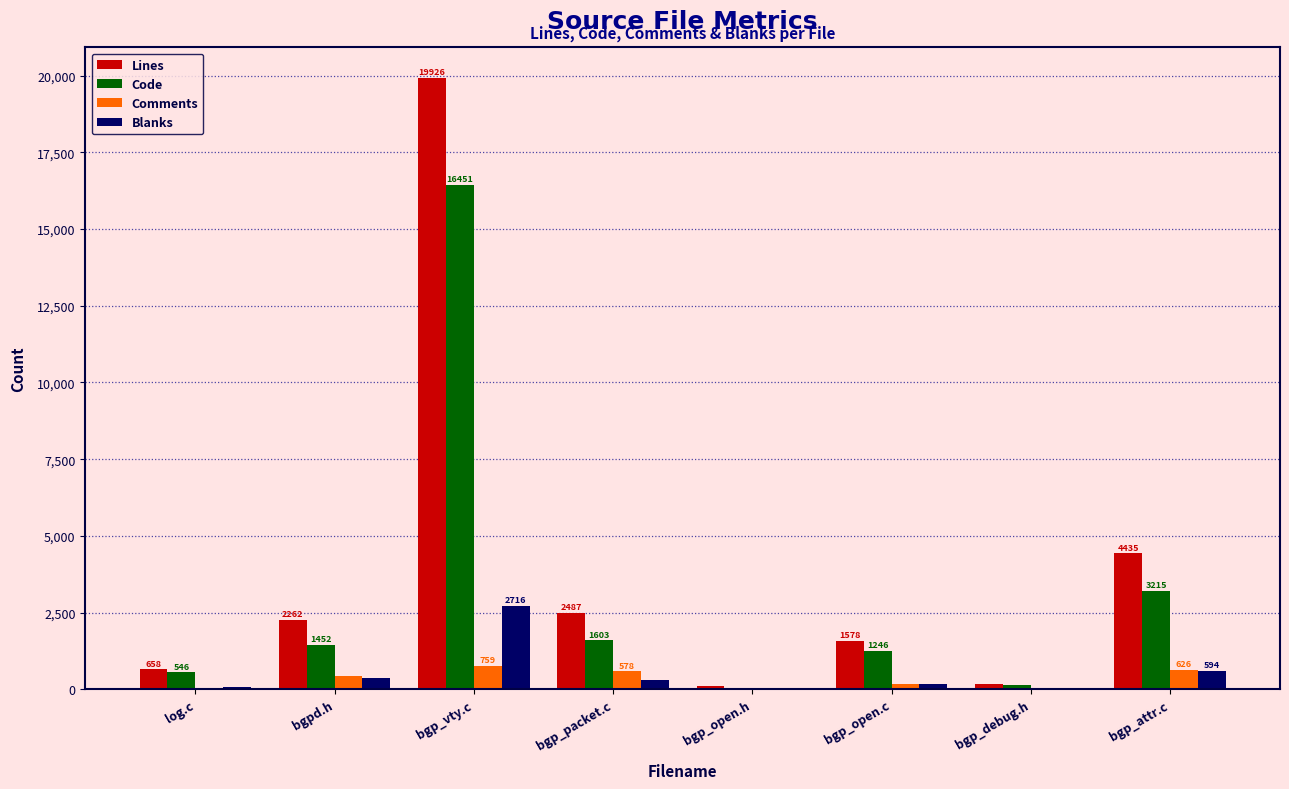

Is it true that Comments equals 28 at bgp_open.h?

True